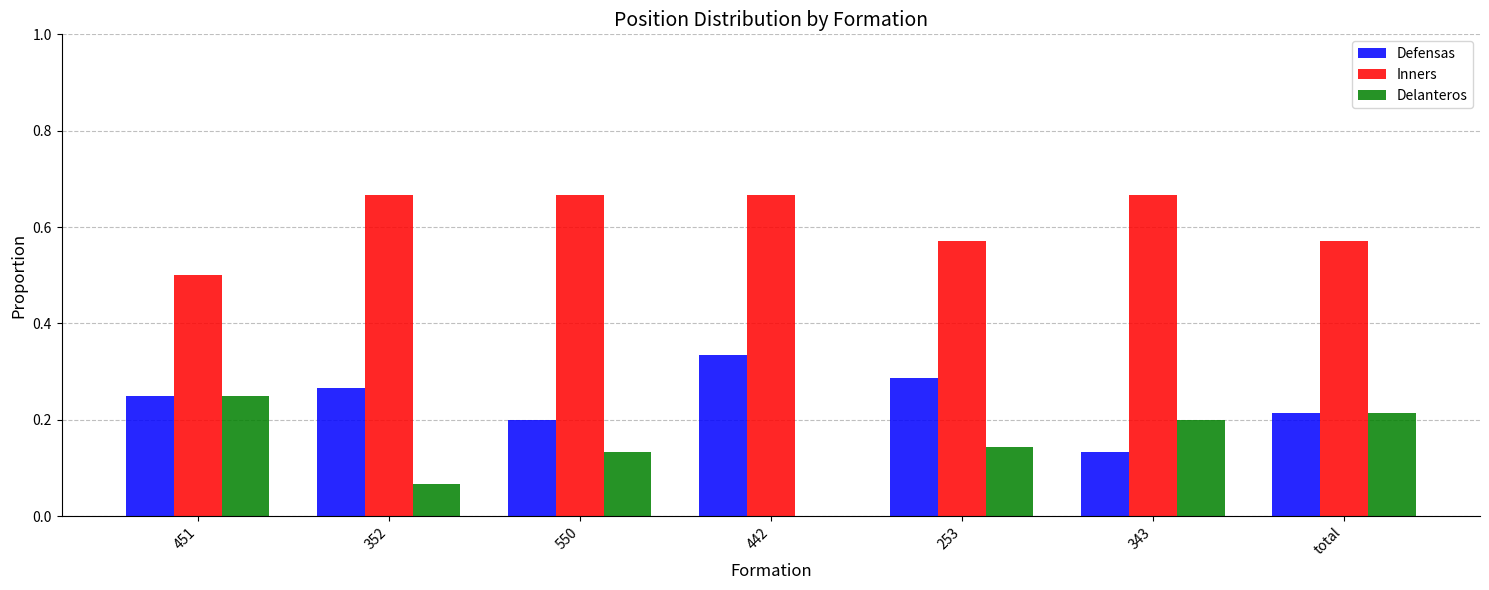

The value of Delanteros at 253 is 0.2. True or false?

False